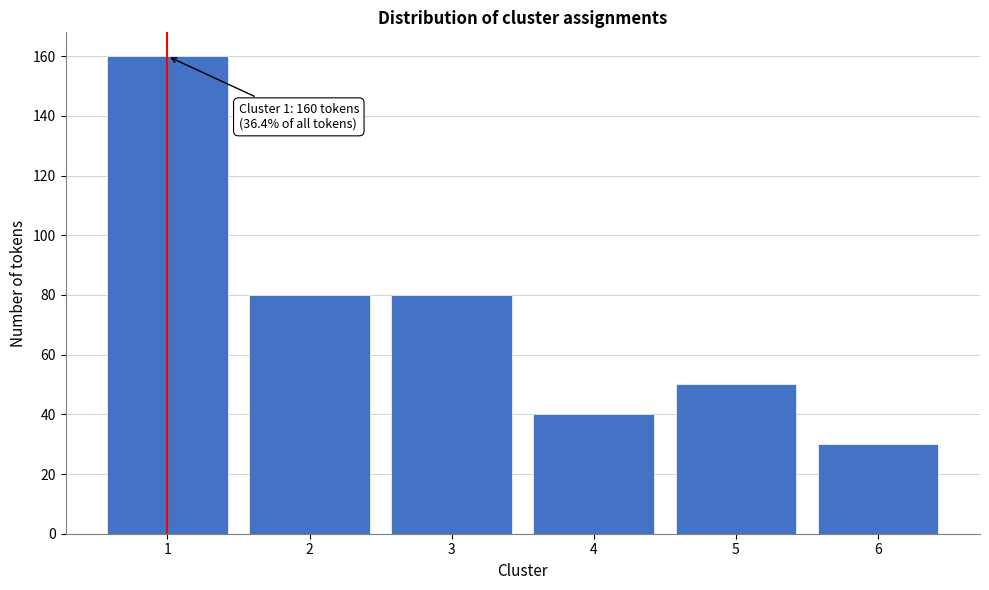

Reading right to left, extract all data points from this chart.

30	50	40	80	80	160